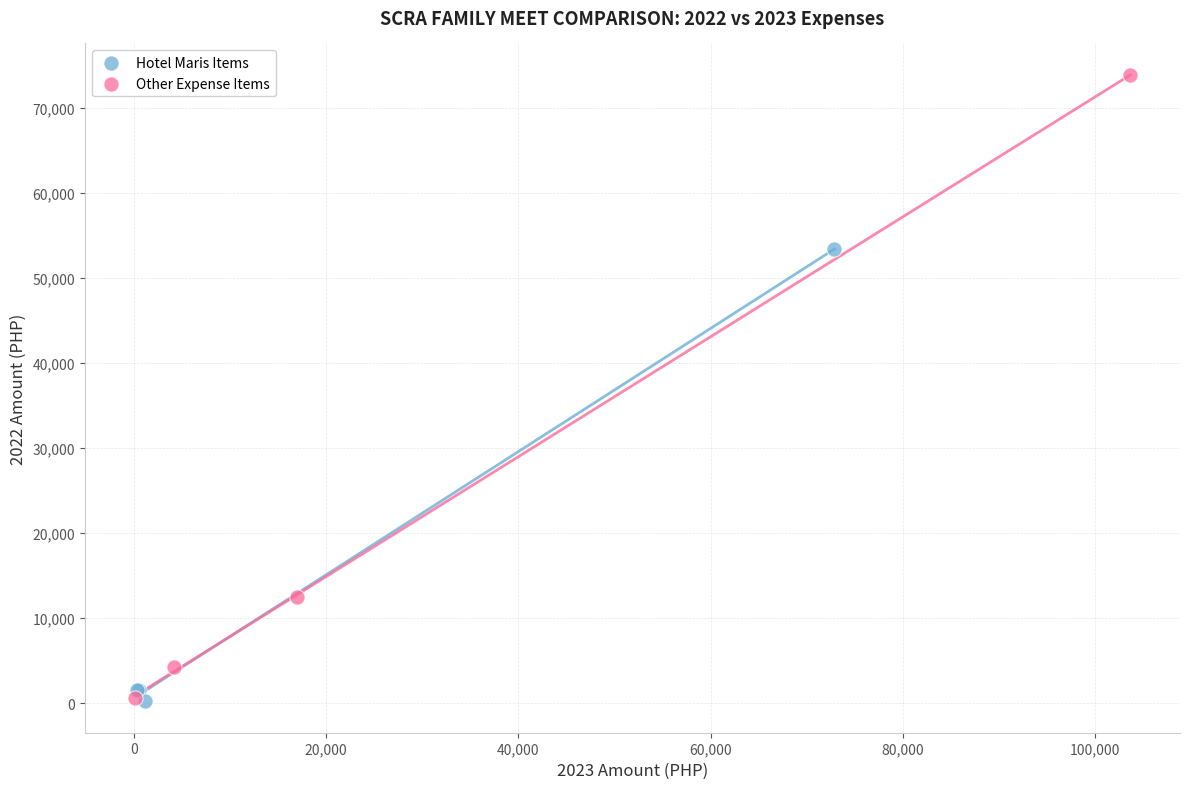

Which series has the largest Y range (max minus min)?

Other Expense Items